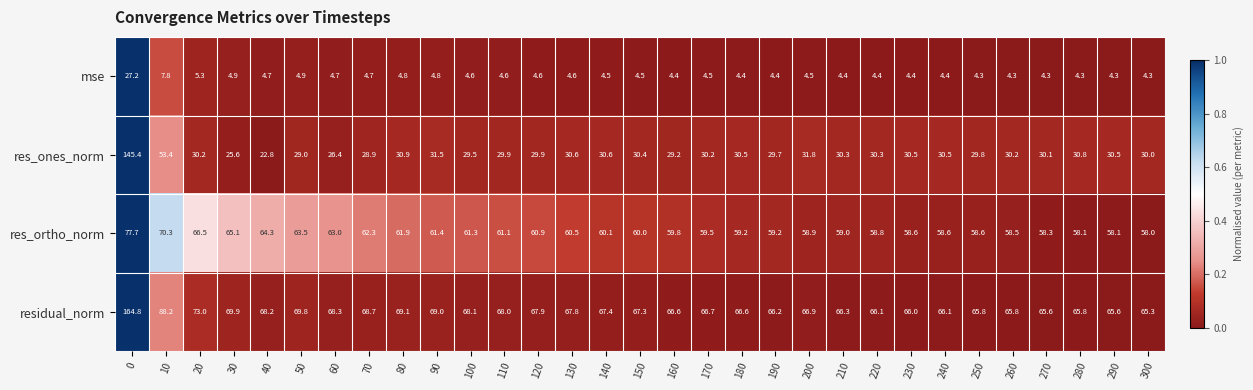

What is the difference between the second highest and second lowest values in the res_ortho_norm series?

12.2